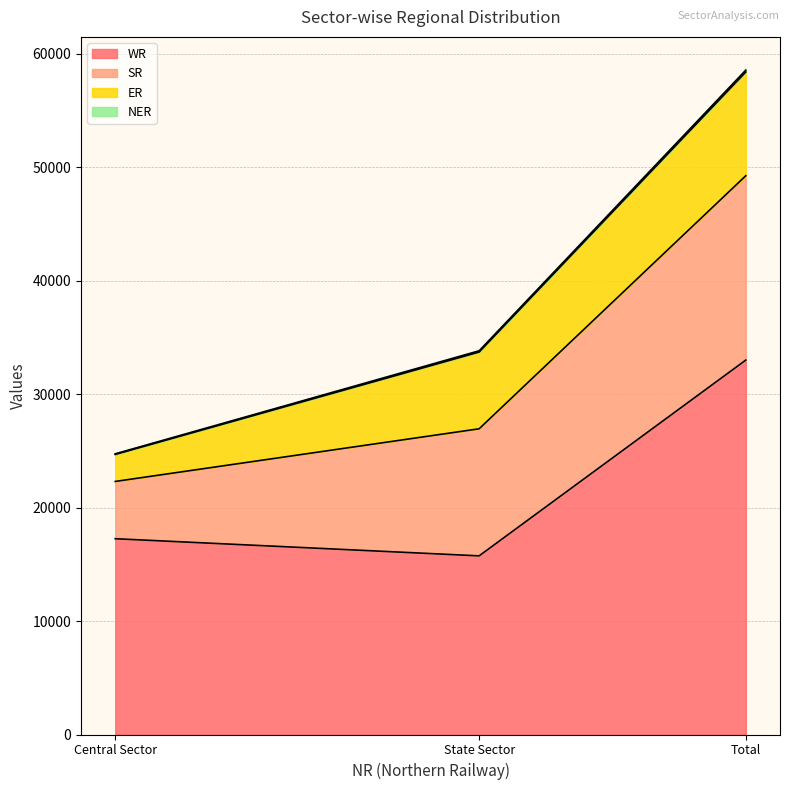

Rank the series at Central Sector from highest to lowest value.

WR, SR, ER, NER